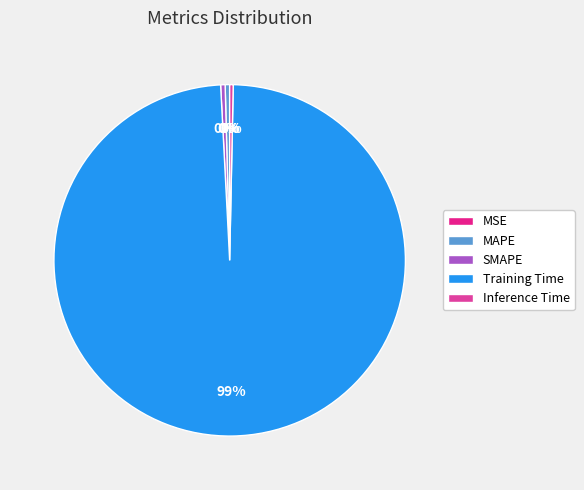

Which slice is the largest?

Training Time